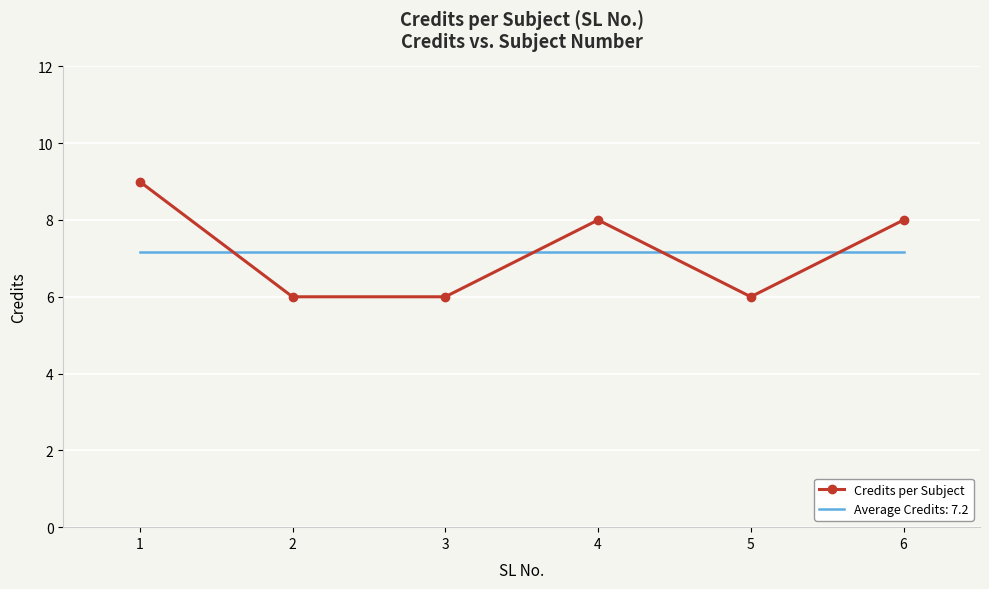

Which series changed the most between 1 and 2?

Credits per Subject